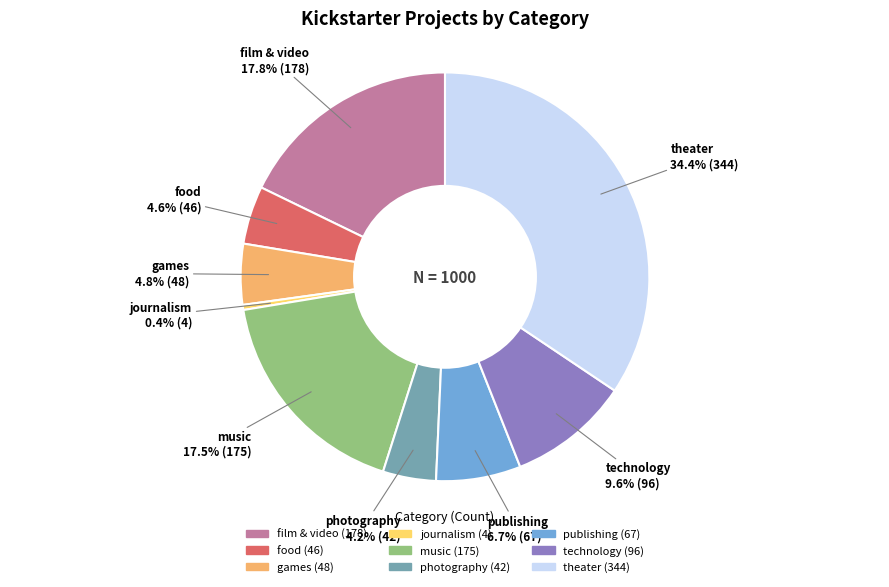

Is there a majority slice in this chart?

No